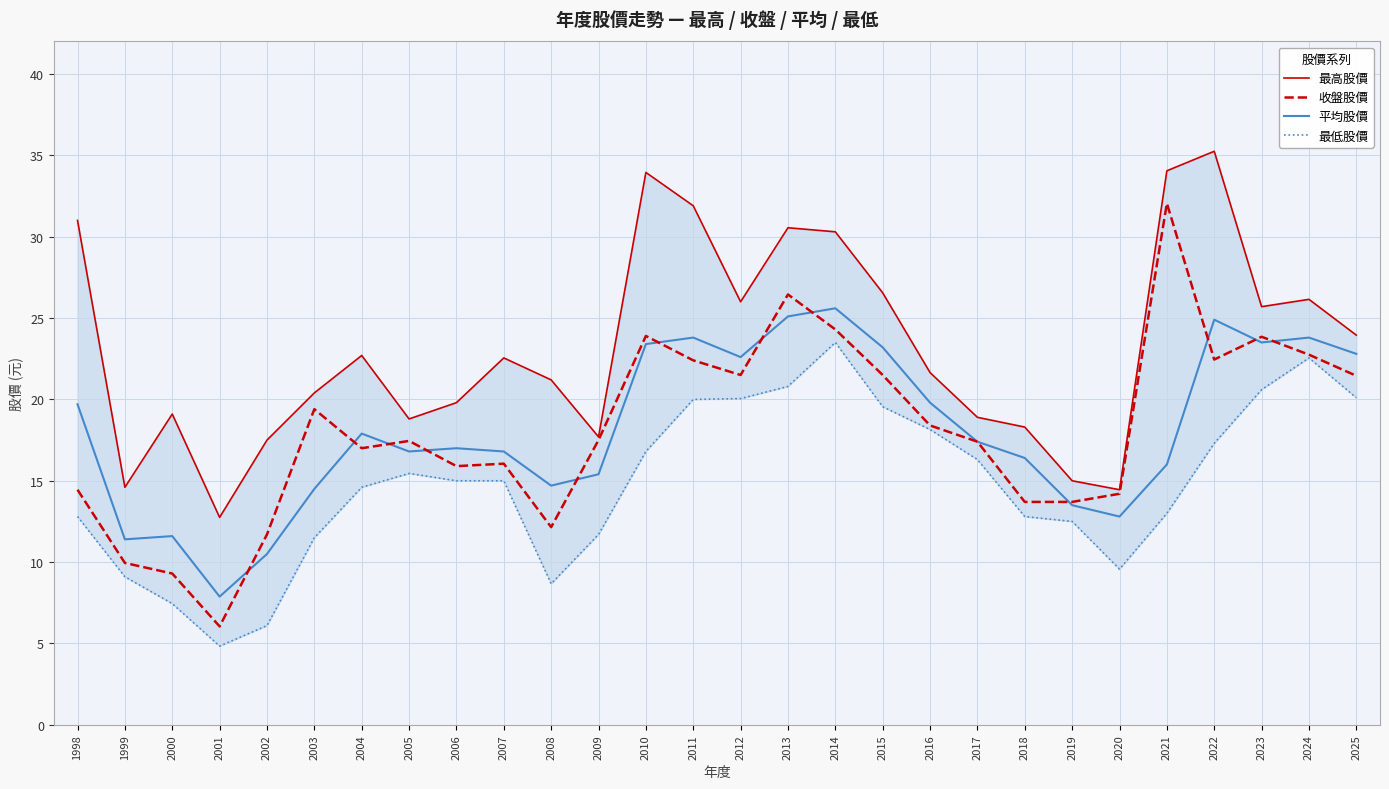

Rank the series at 2002 from highest to lowest value.

最高股價, 收盤股價, 平均股價, 最低股價